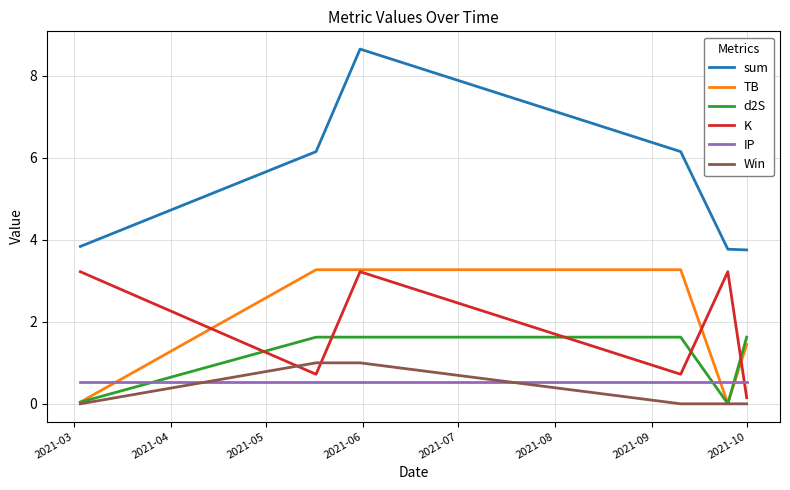

Is this an area chart (filled region under the line)?

No